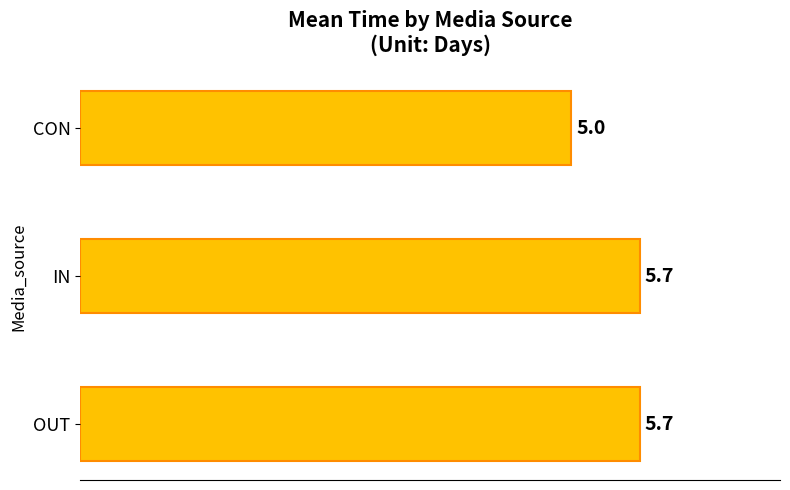

How many values are between 5 and 6?

3